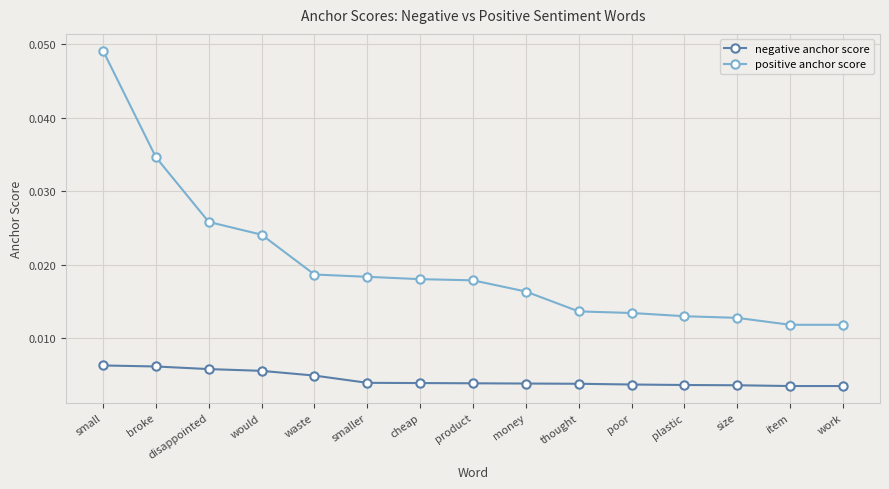

Rank the series at disappointed from lowest to highest value.

negative anchor score, positive anchor score